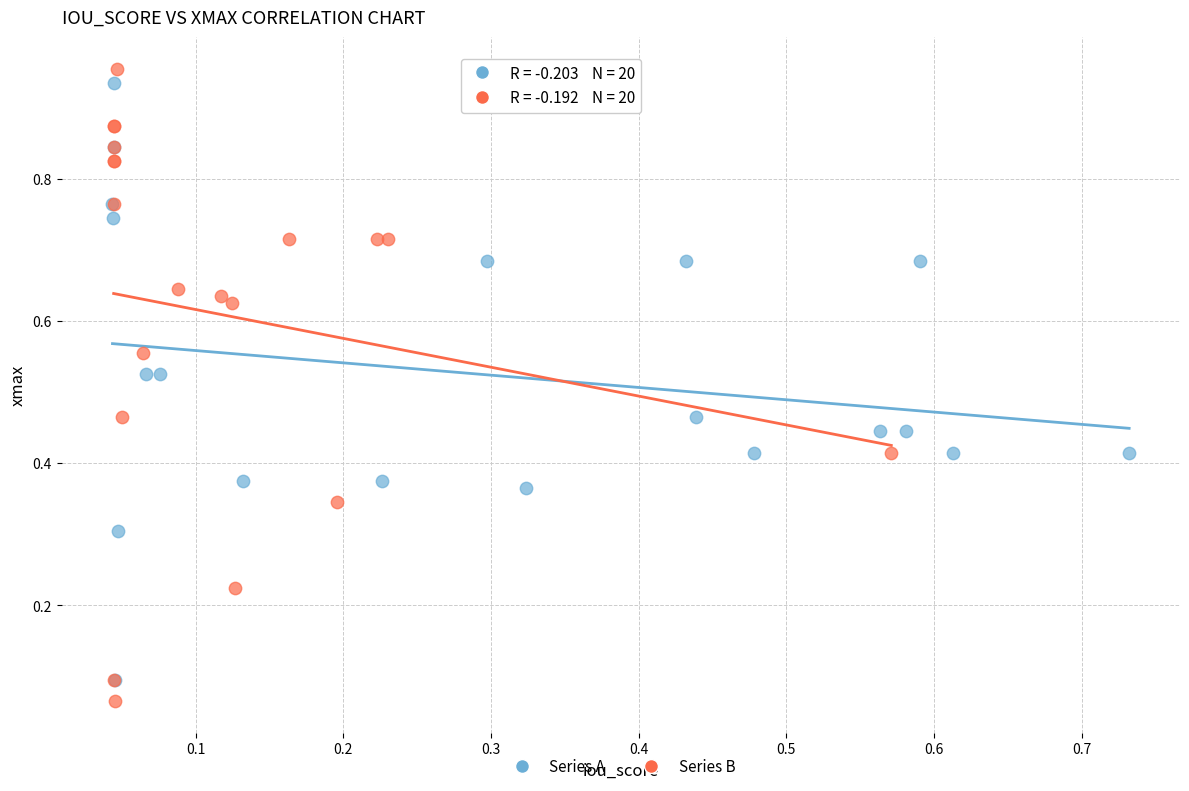

Which series has the widest spread of Y values?

Series B